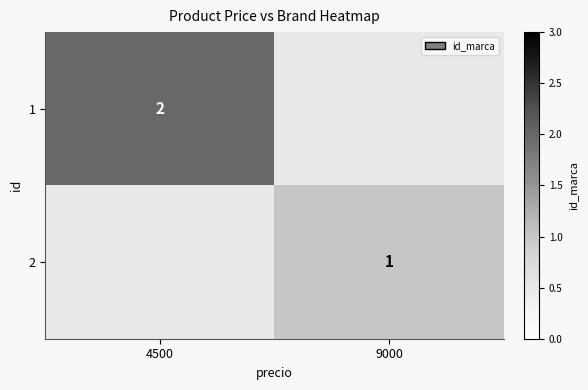

The value of 1 at 4500 is 1. True or false?

False